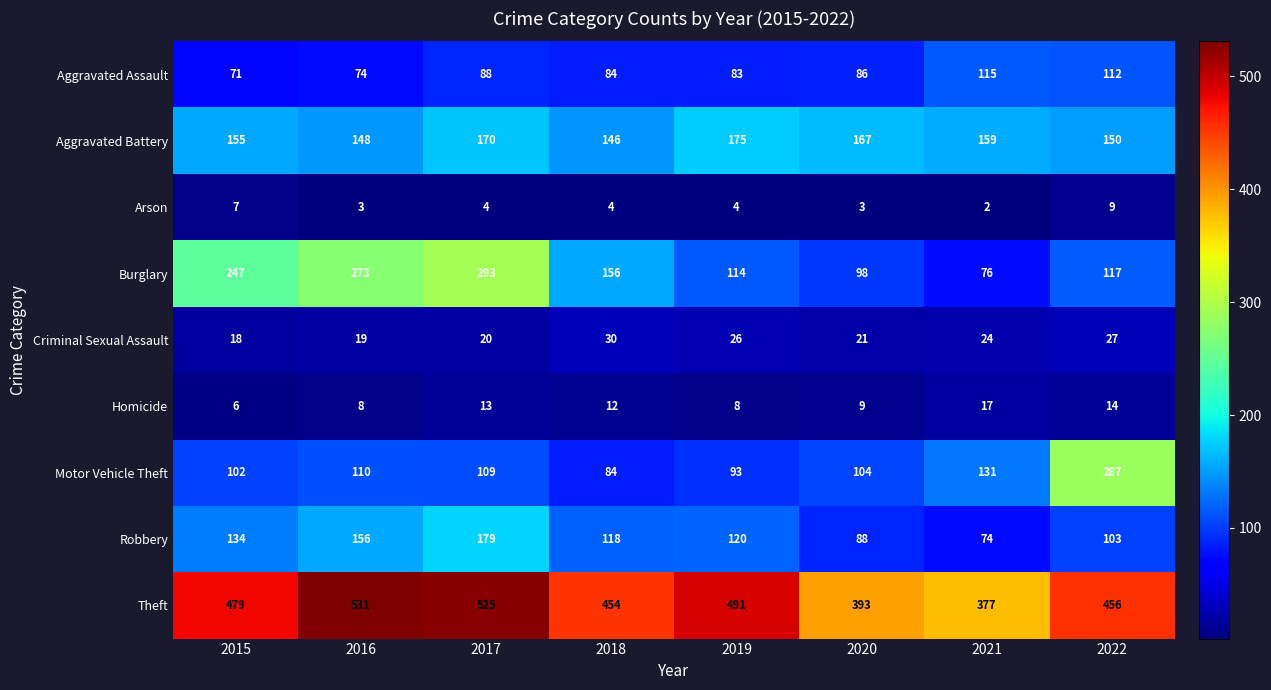

What is the spread (max minus min) of values at 2021?

375